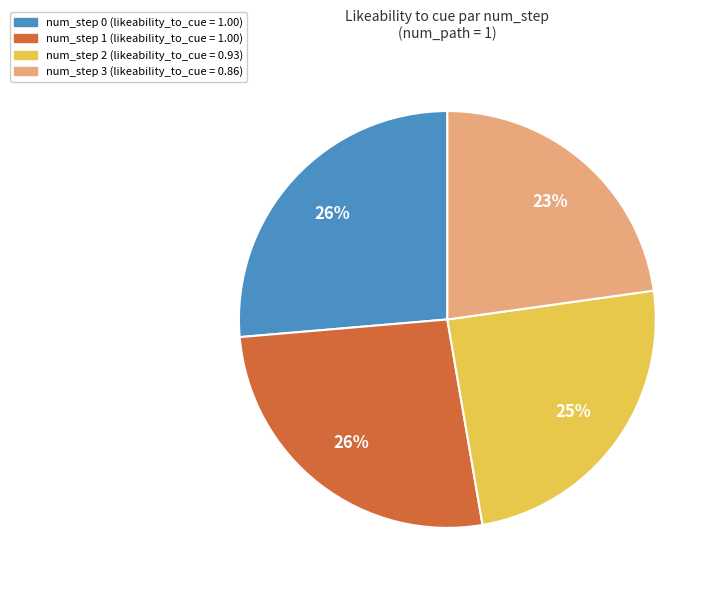

Is there any slice that represents more than half of the pie?

No